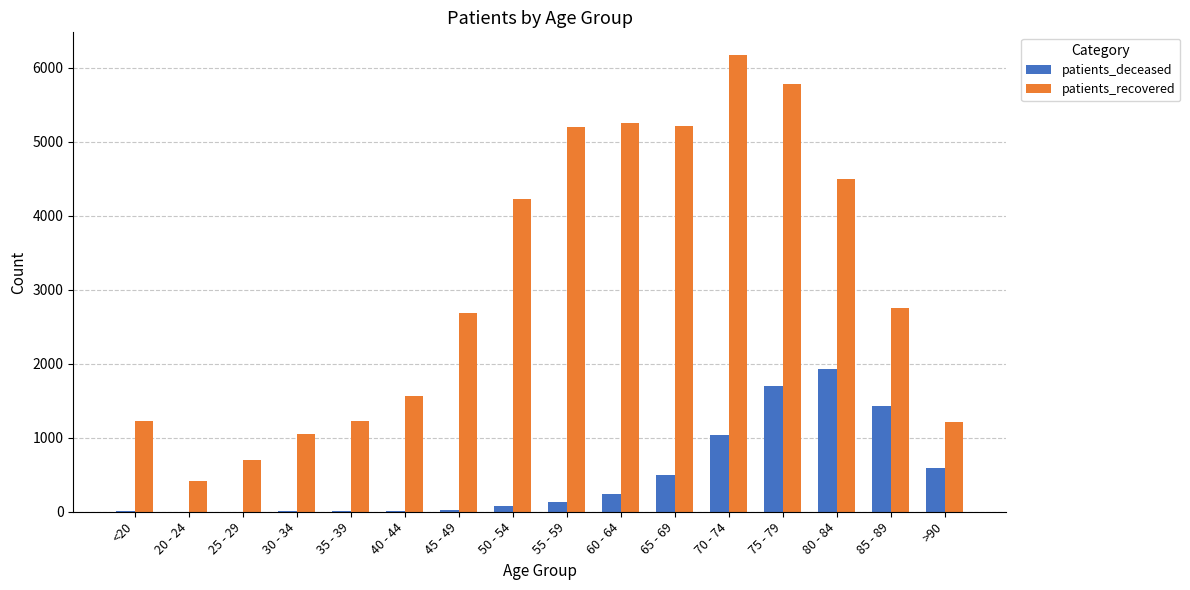

What is the total value across all series at 50 - 54?

4300